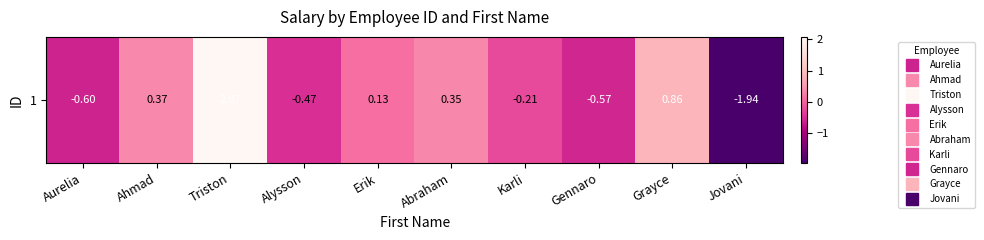

Reading right to left, extract all data points from this chart.

-1.9	0.9	-0.6	-0.2	0.4	0.1	-0.5	2.1	0.4	-0.6